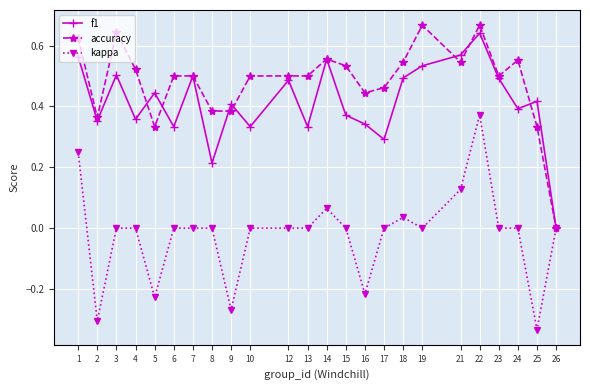

The accuracy series shows 0.3 at 21. True or false?

False